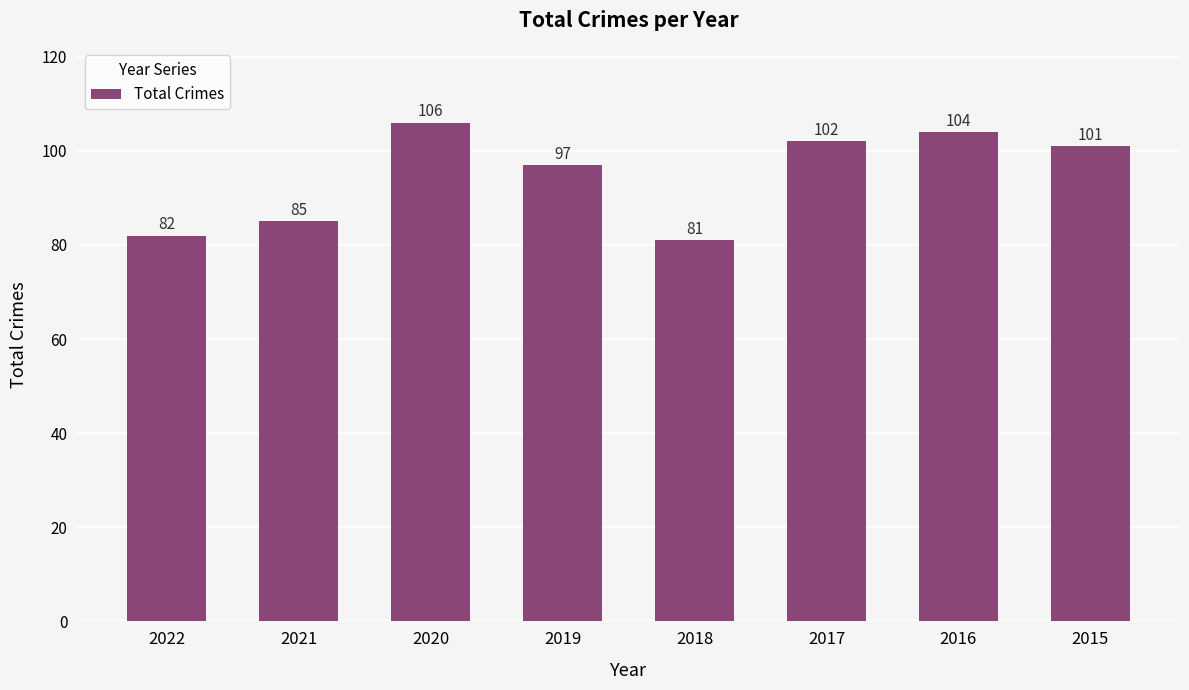

The chart shows a value of 81 at 2018. True or false?

True